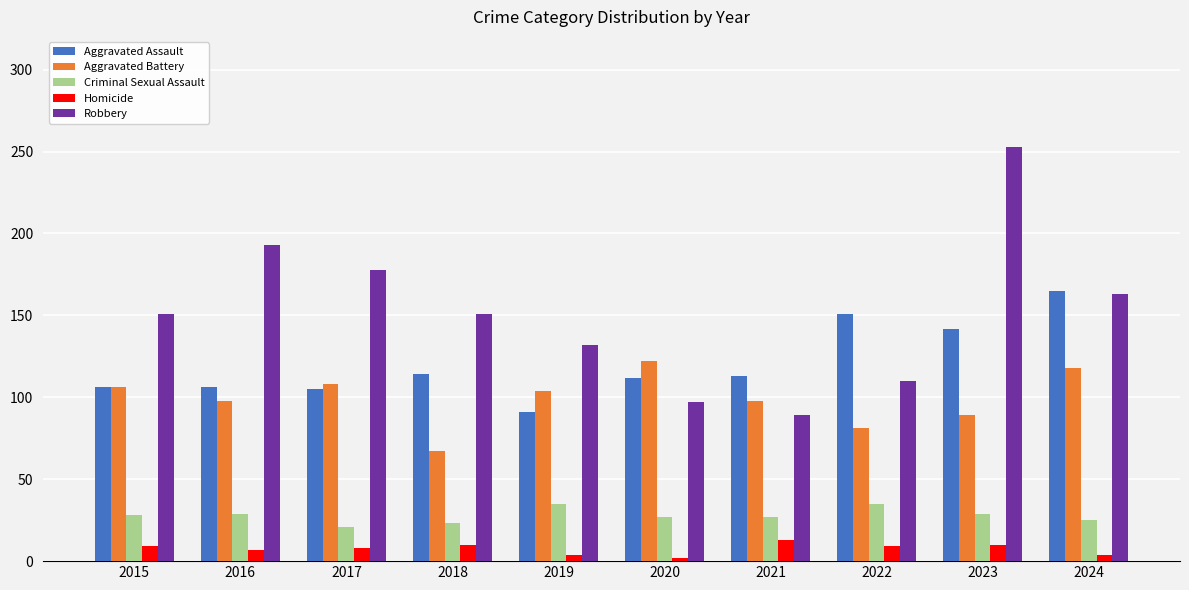

Rank the series at 2023 from highest to lowest value.

Robbery, Aggravated Assault, Aggravated Battery, Criminal Sexual Assault, Homicide